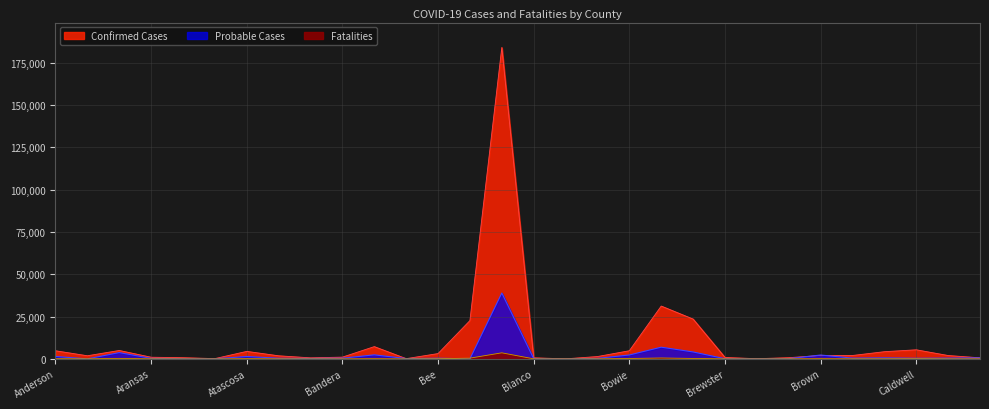

Which series changed the most between Atascosa and Briscoe?

Confirmed Cases